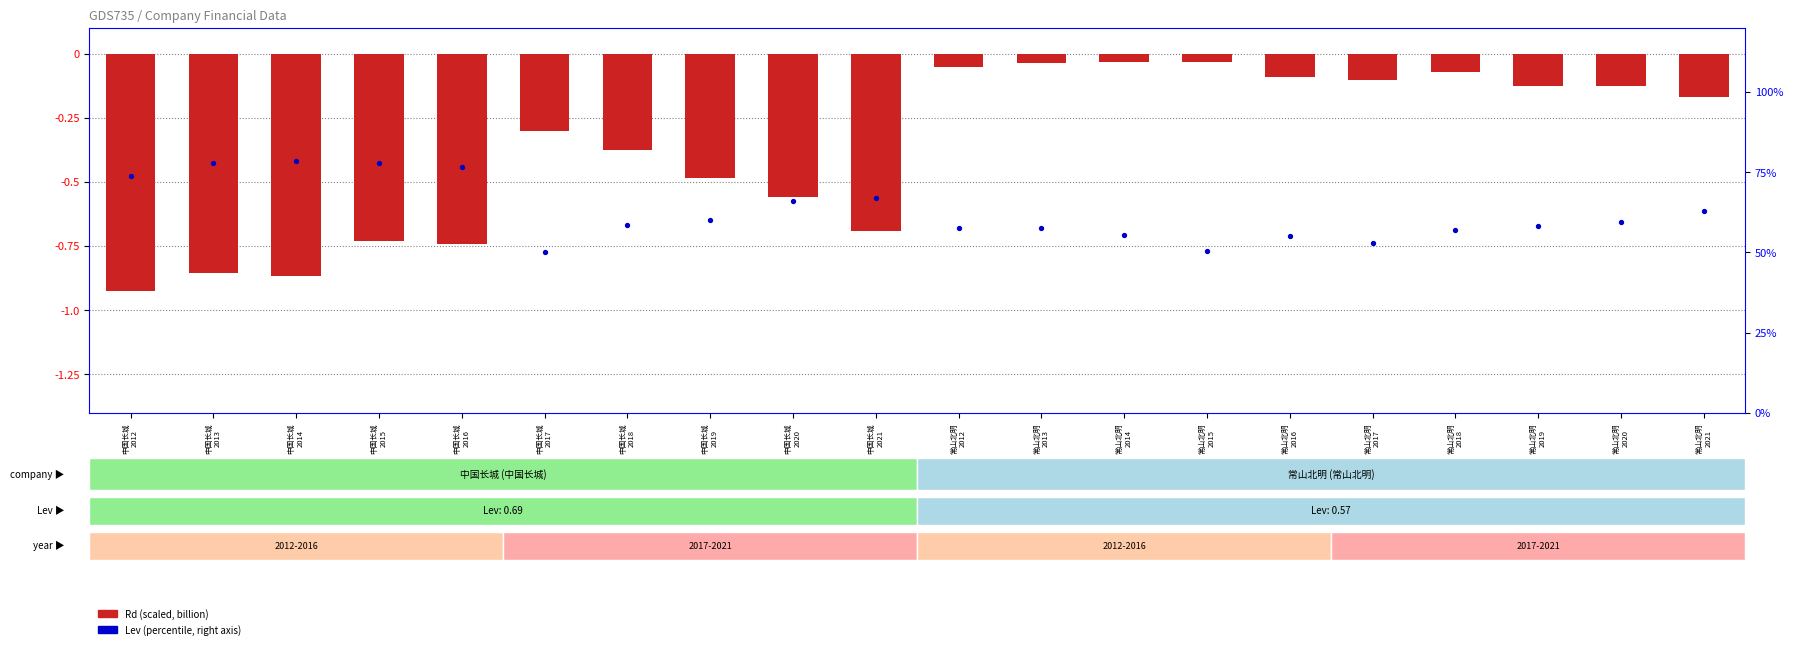

What is the total value across all series at 中国长城
2021?

66.4